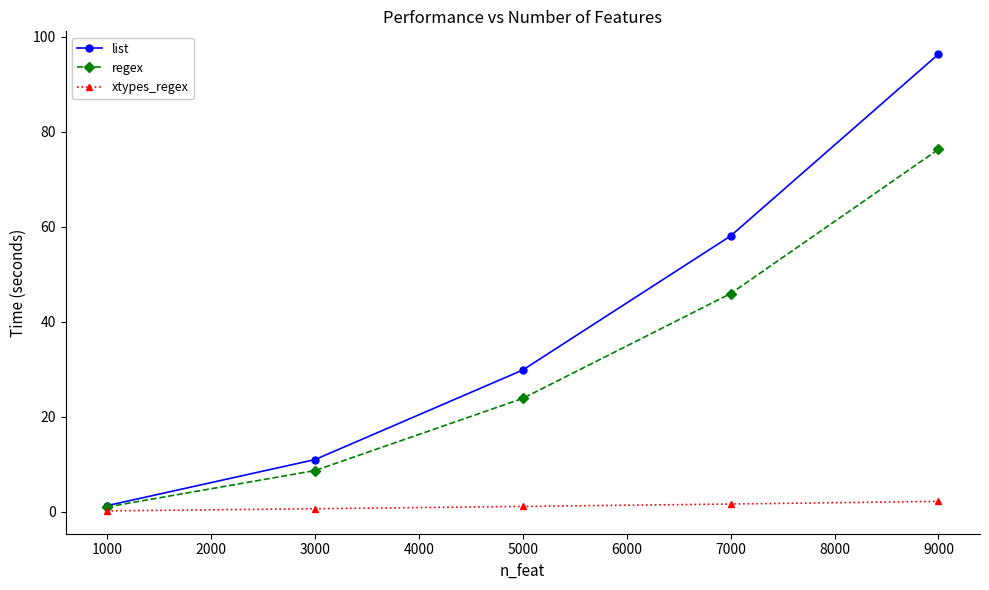

What is the value of the xtypes_regex point at the 2nd from the left?

0.7